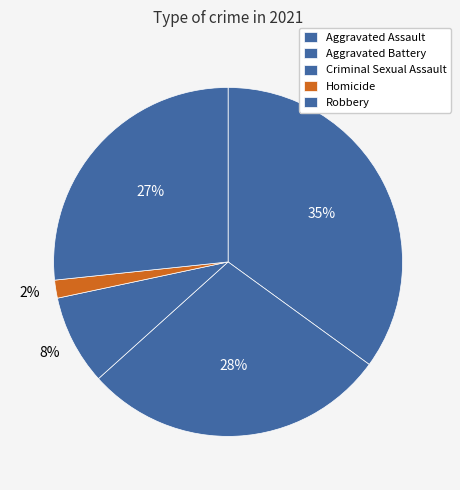

How many segments does this pie chart have?

5